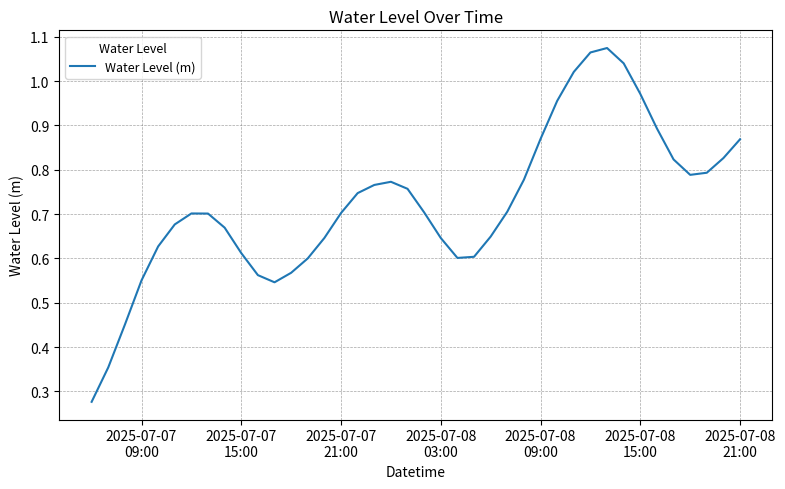

Is this an area chart (filled region under the line)?

No